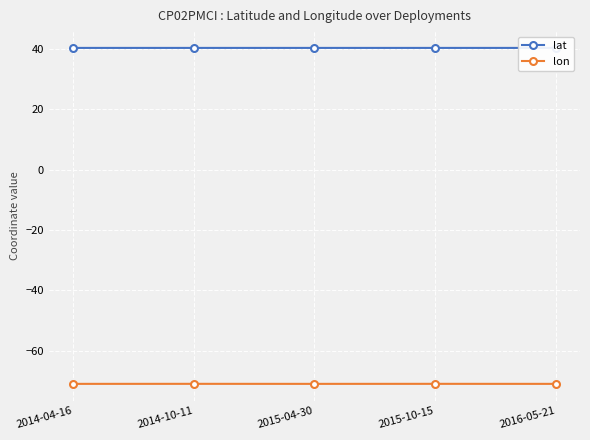

What are all the series names shown in the legend?

lat, lon